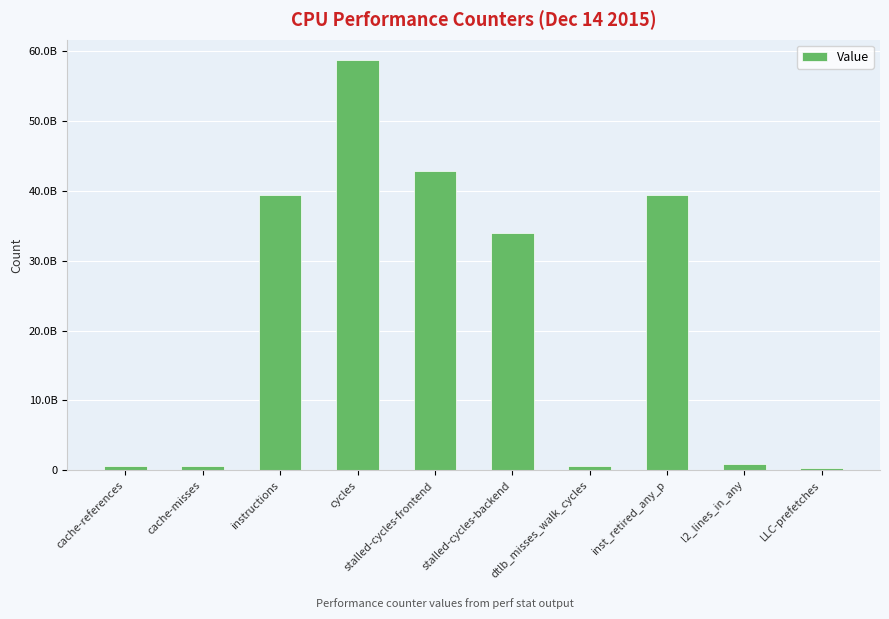

Reading right to left, what are all the values shown in this chart?

LLC-prefetches=274636591	l2_lines_in_any=916373953	inst_retired_any_p=39365346101	dtlb_misses_walk_cycles=655864509	stalled-cycles-backend=33975080062	stalled-cycles-frontend=42823252153	cycles=58731335051	instructions=39493525219	cache-misses=544099154	cache-references=655560384